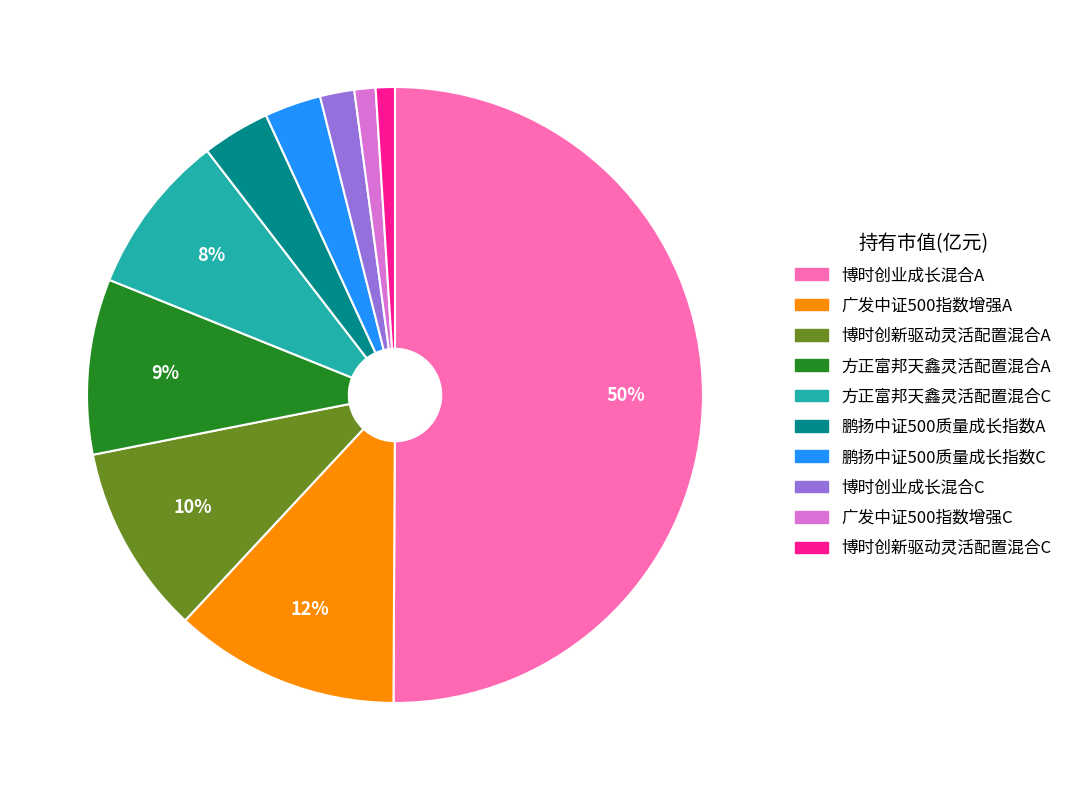

How many segments does this pie chart have?

10